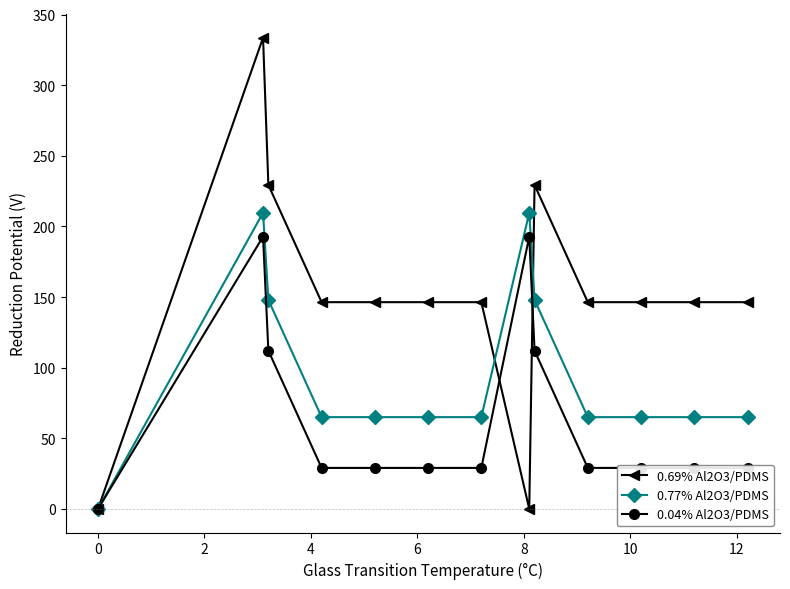

List the series in order of their peak value, lowest first.

0.04% Al2O3/PDMS, 0.77% Al2O3/PDMS, 0.69% Al2O3/PDMS